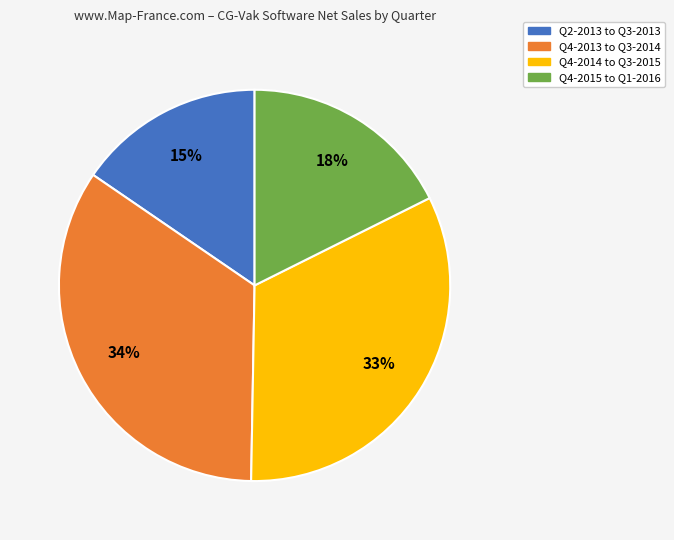

What is the smallest slice in the pie chart?

Q2-2013 to Q3-2013